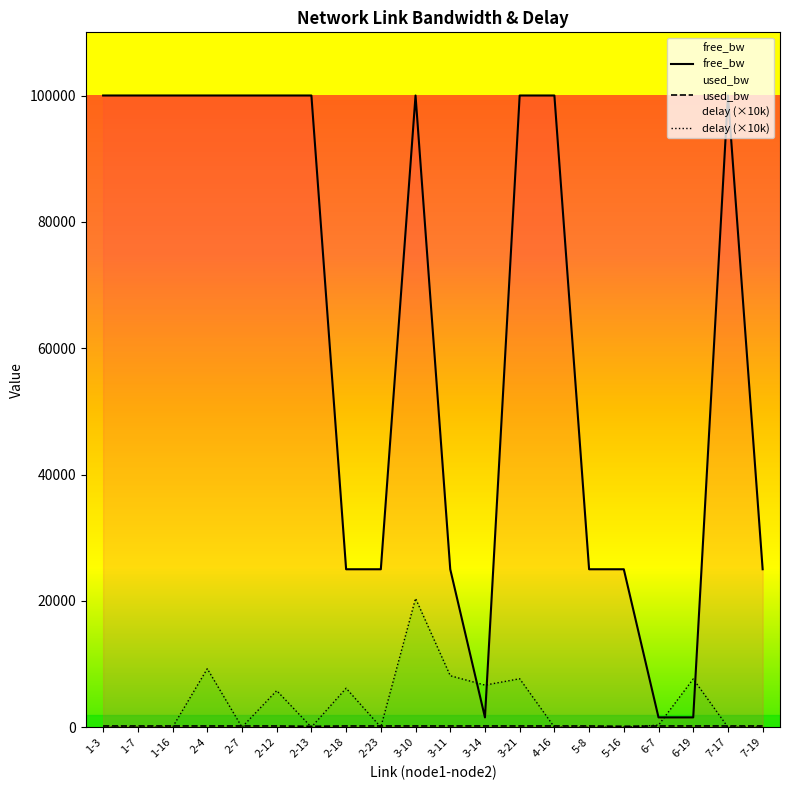

What is the sum of all delay (×10k) values?

72010.8